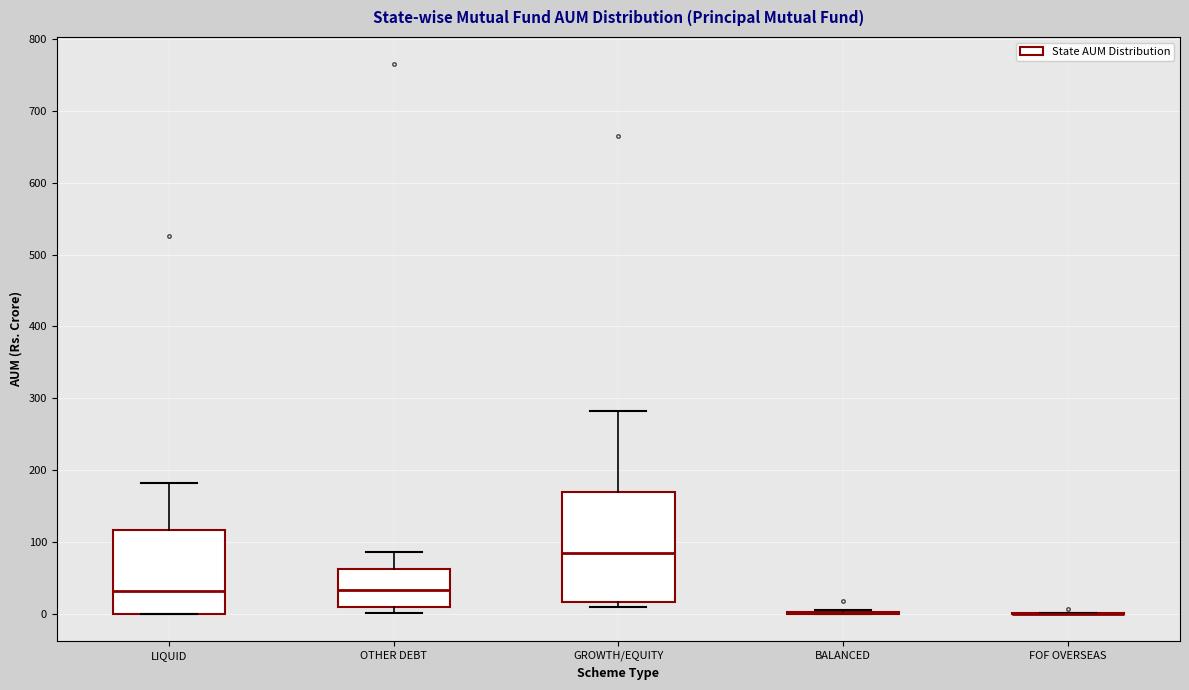

Reading left to right, read every box against the y-axis: the position of its median line, the range the box covers, and the ends of its whiskers. The values are not printed on the chart, so give them approximately, as read against the axis.

LIQUID: median 30, box 0 to 120, whiskers 0 to 180
OTHER DEBT: median 30, box 10 to 60, whiskers 0 to 90
GROWTH/EQUITY: median 80, box 20 to 170, whiskers 10 to 280
BALANCED: box collapsed to a line at 0, whiskers 0 to 10
FOF OVERSEAS: box collapsed to a line at 0, whiskers 0 to 0